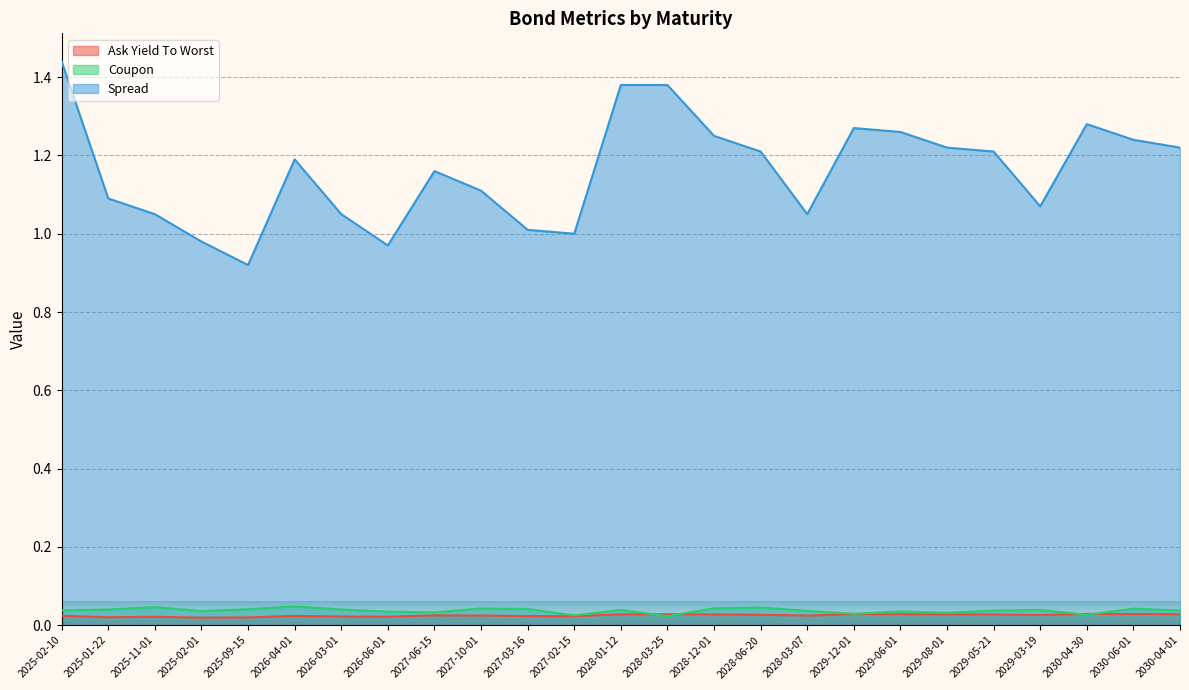

What are all the series names shown in the legend?

Ask Yield To Worst, Coupon, Spread